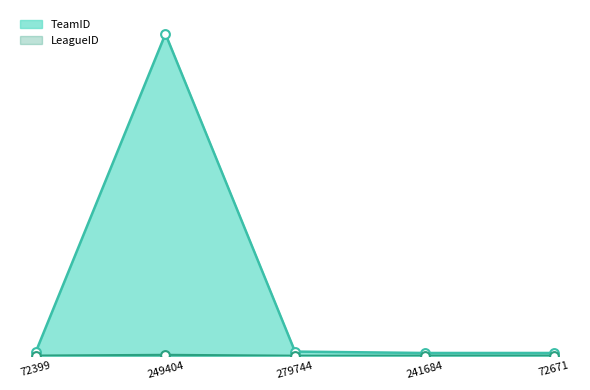

At how many categories does at least one series exceed 8174?

1